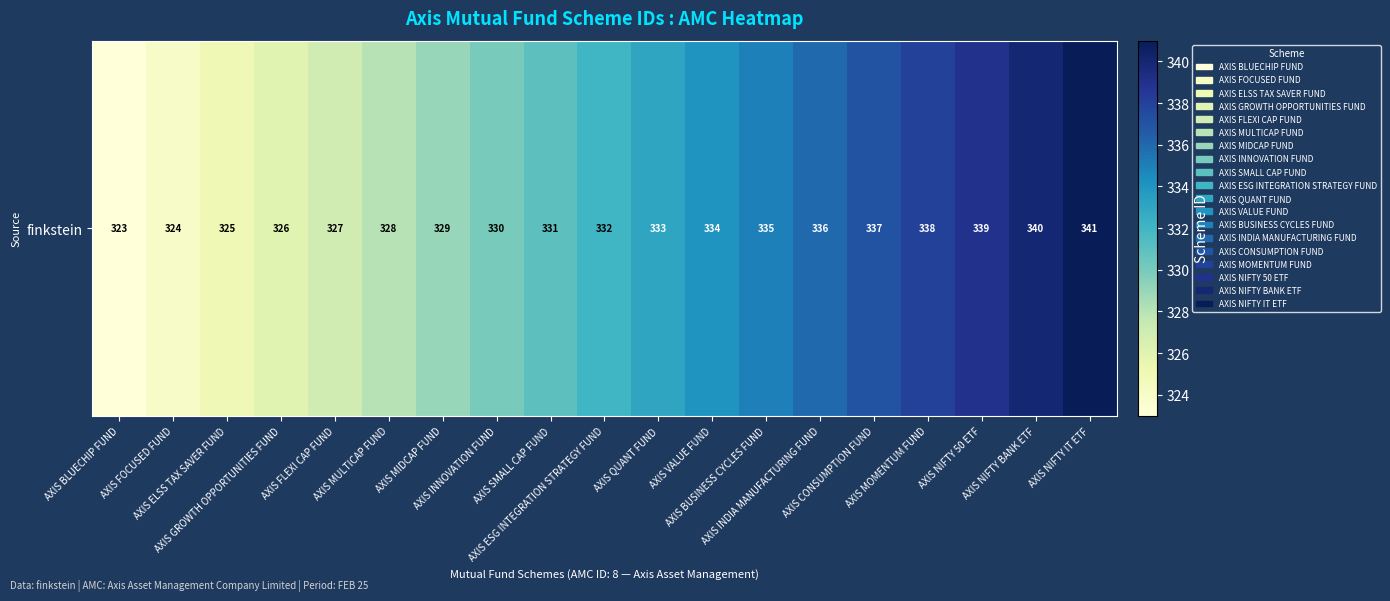

The chart shows a value of 340 at AXIS NIFTY BANK ETF. True or false?

True